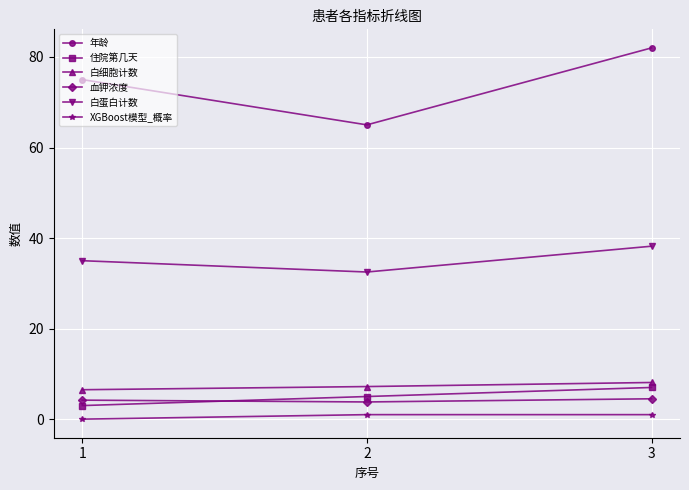

What is the value of the 年龄 point at the 1st from the left?

75.0